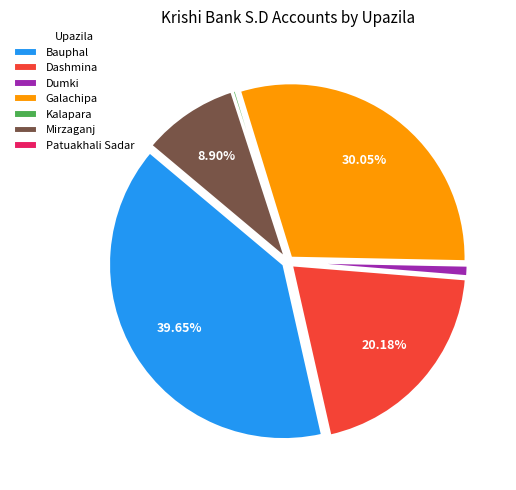

Between Dashmina and Mirzaganj, which is larger?

Dashmina